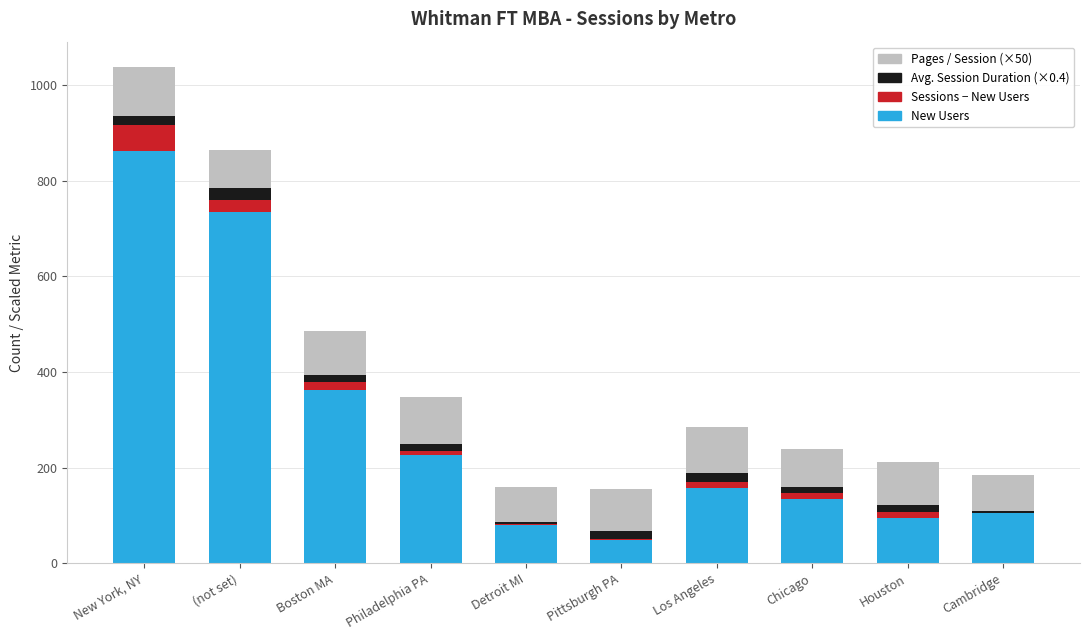

At which category is the sum across all series the highest?

New York, NY